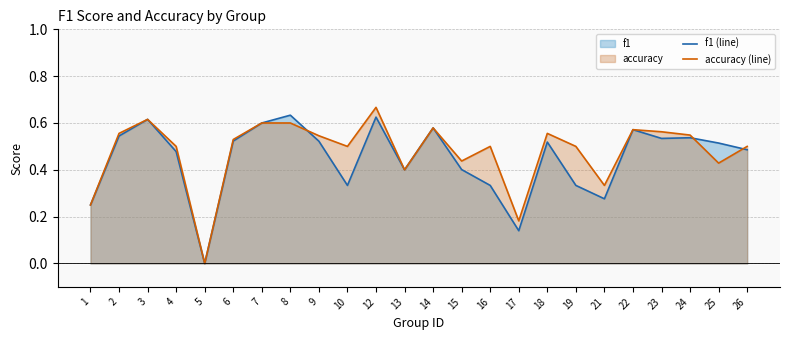

Which category has the lowest value in the accuracy (line) series?

5